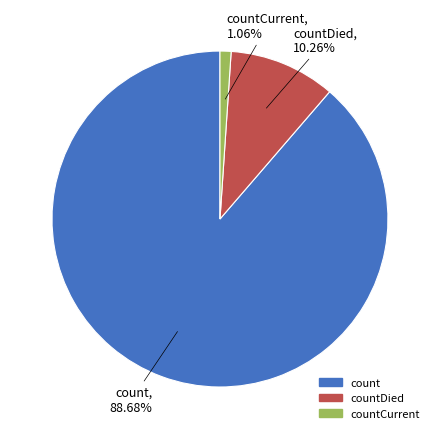

Is there any slice that represents more than half of the pie?

Yes